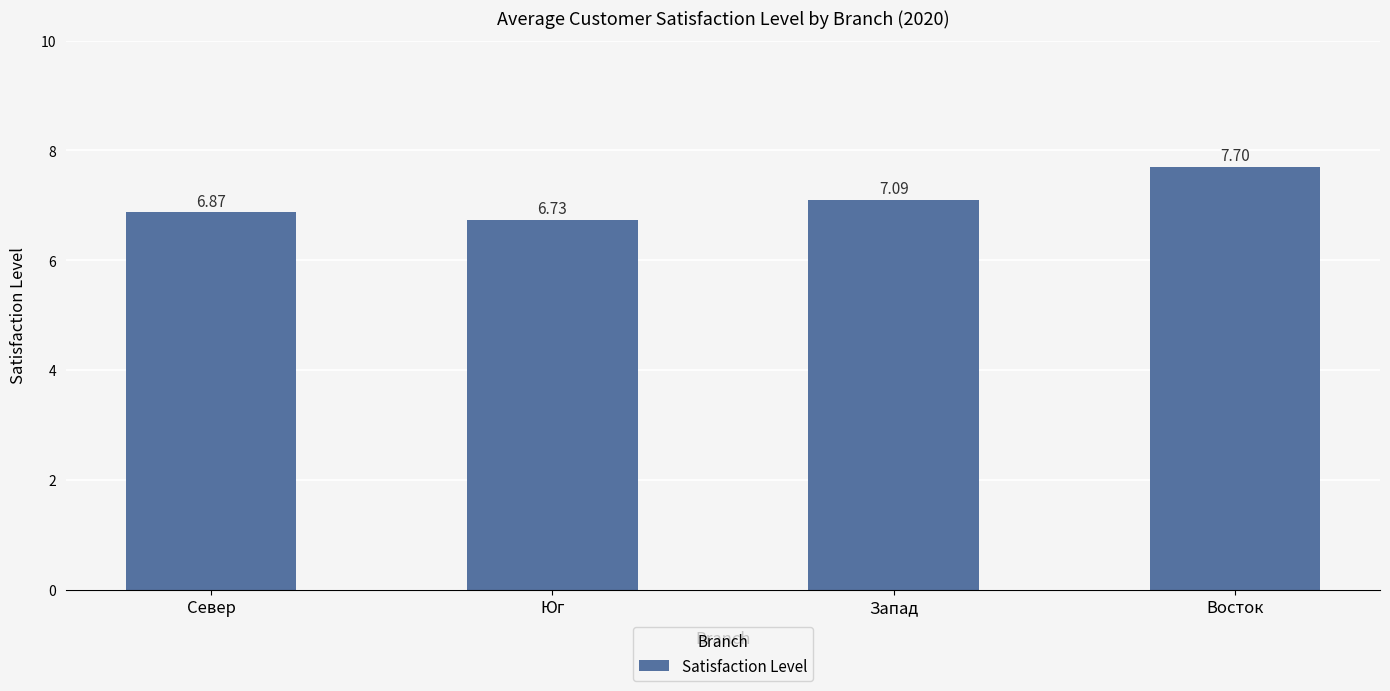

What is the sum of the values at Юг and Север?

13.6